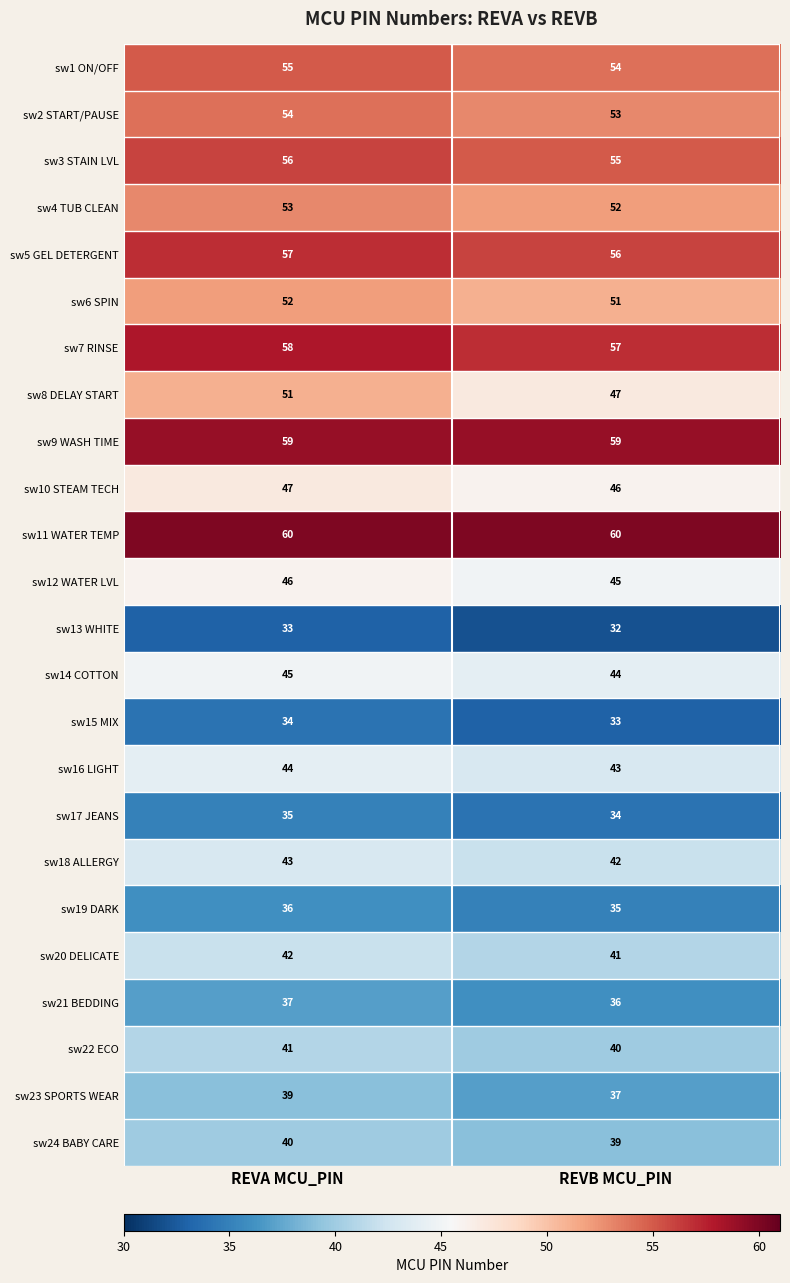

Which series has the largest total across all categories?

sw11 WATER TEMP